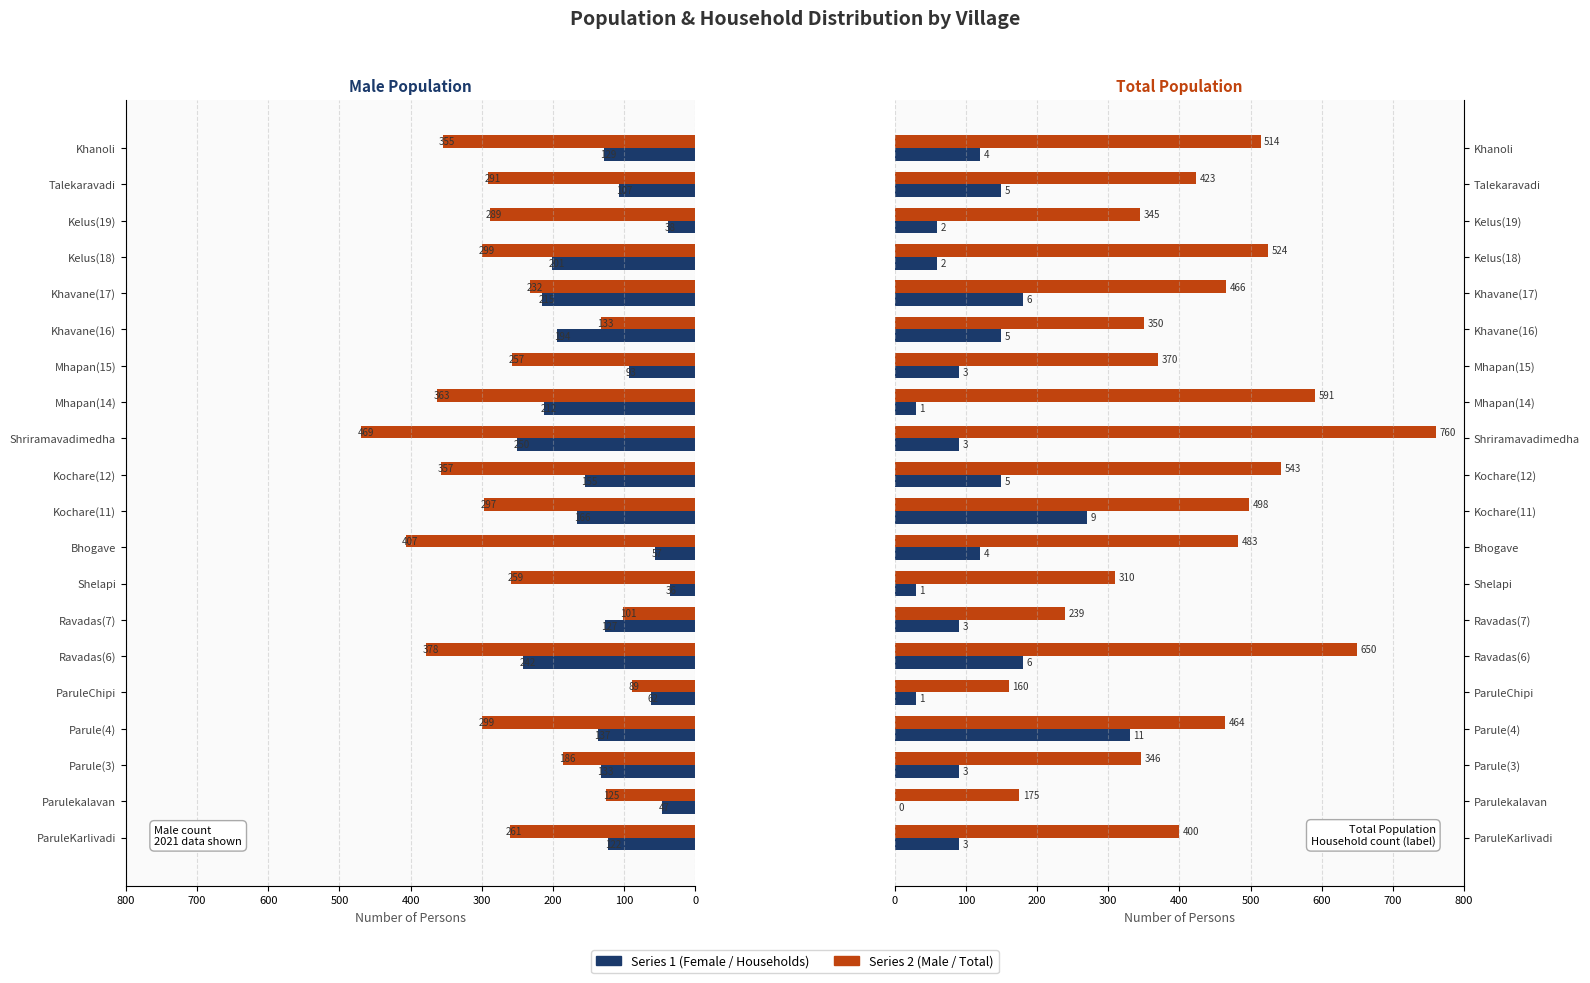

What is the spread (max minus min) of values at Talekaravadi?

316